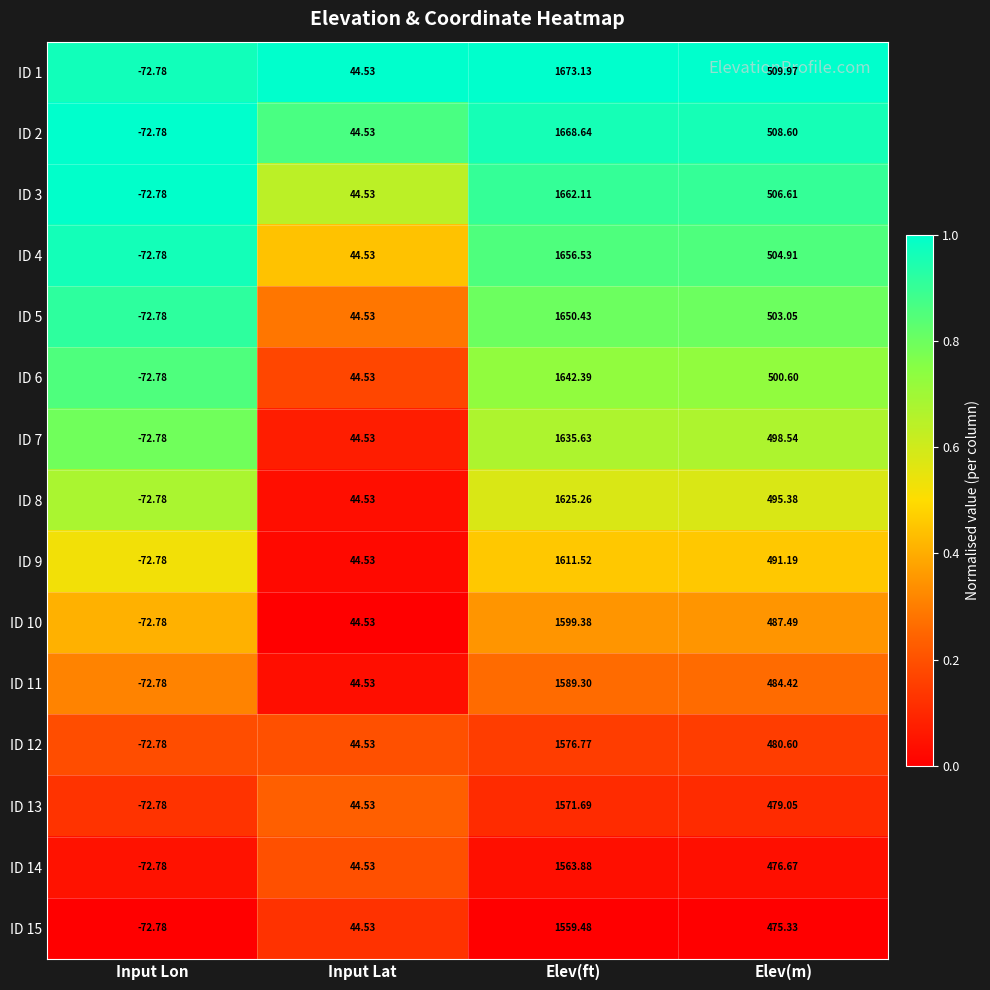

Which series has the largest total across all categories?

ID 1